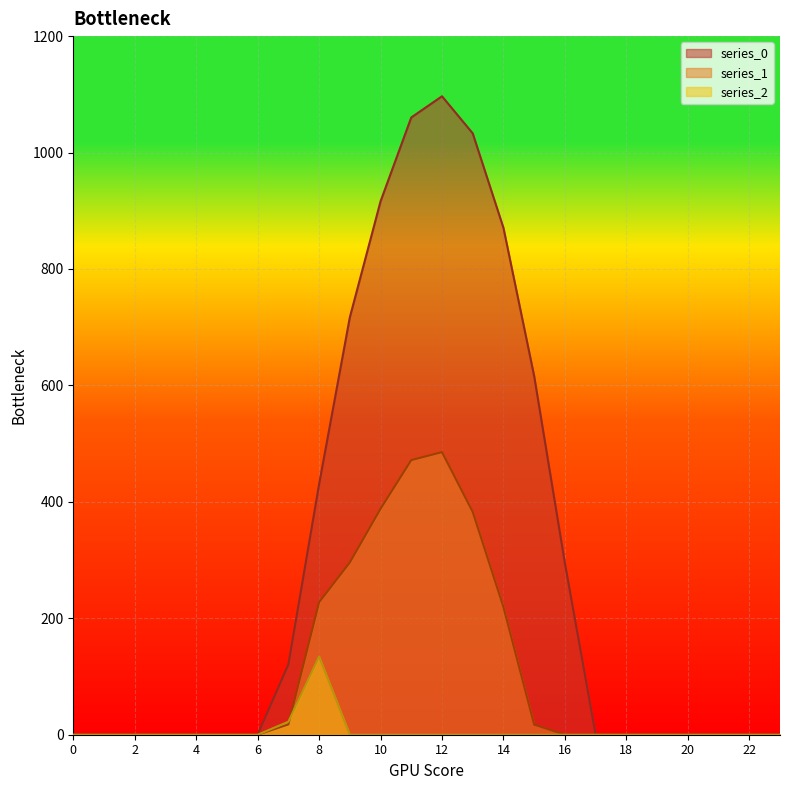

What is the sum of the series_0 values at 10 and 20?

916.2